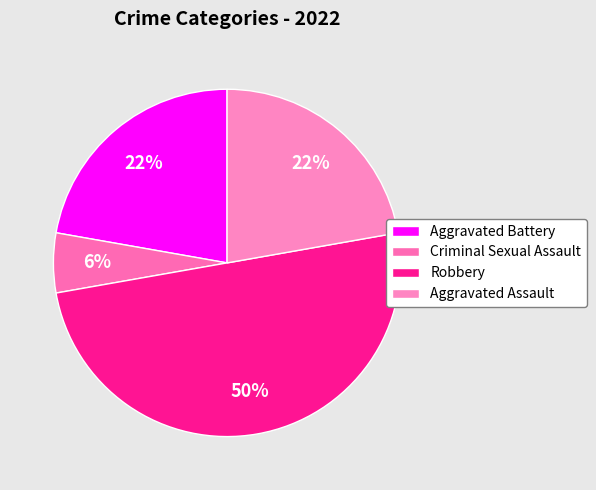

Count the number of slices in the pie.

4